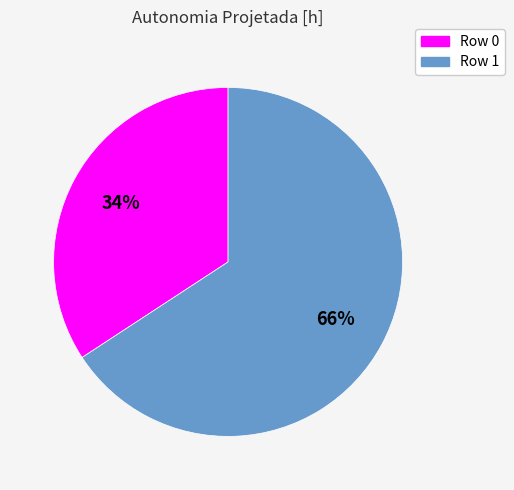

Is the sum of Row 0 and Row 1 greater than half?

Yes